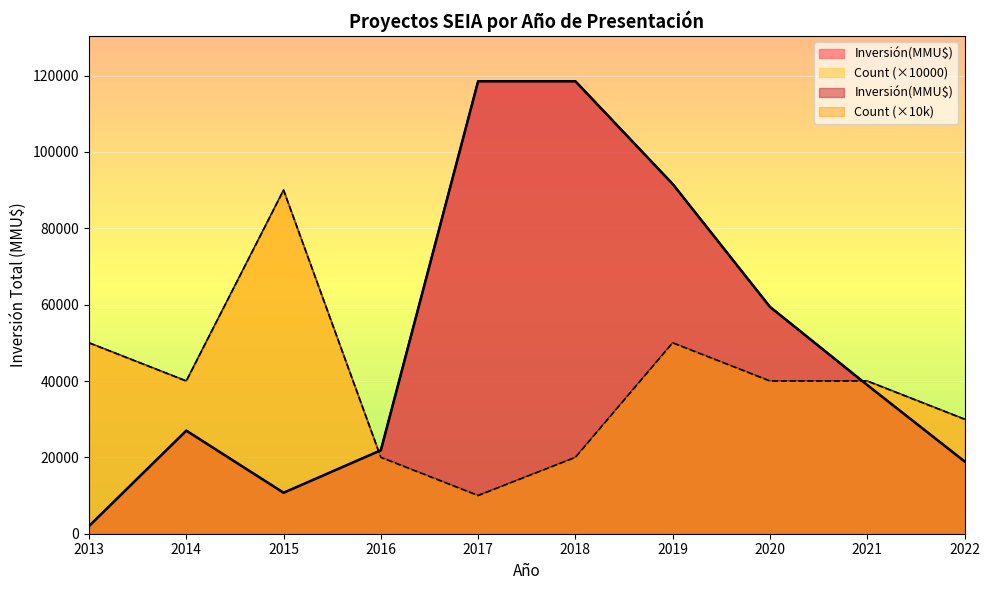

What are all the series names shown in the legend?

Count, Inversión(MMU$)